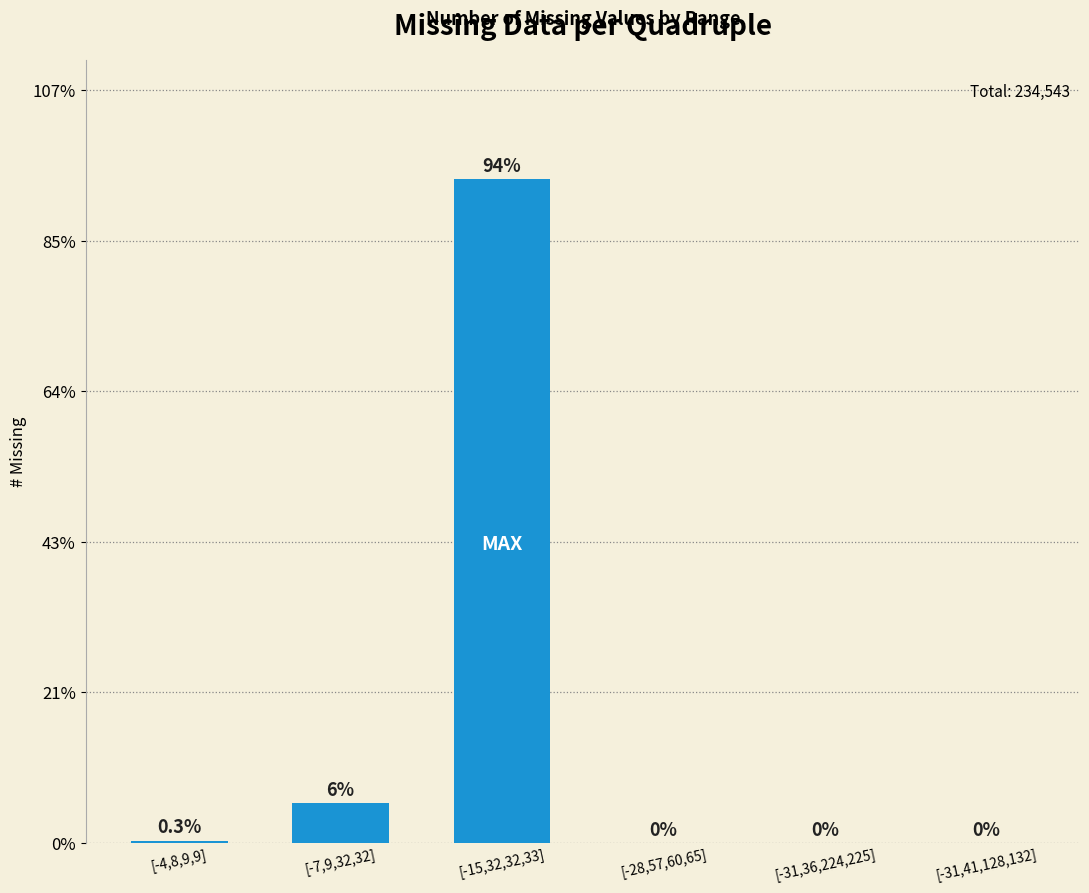

What is the label of the 5th bar from the right?

[-7,9,32,32]